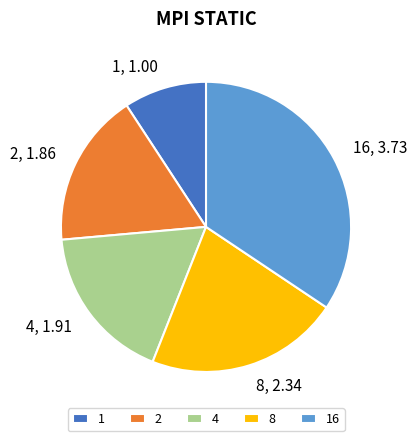

What is the largest slice in the pie chart?

16